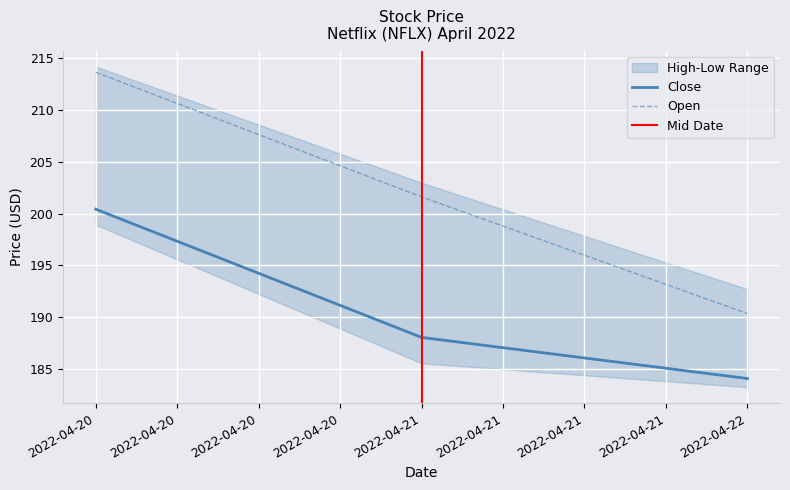

What is the spread (max minus min) of values at 2022-04-20?

13.2